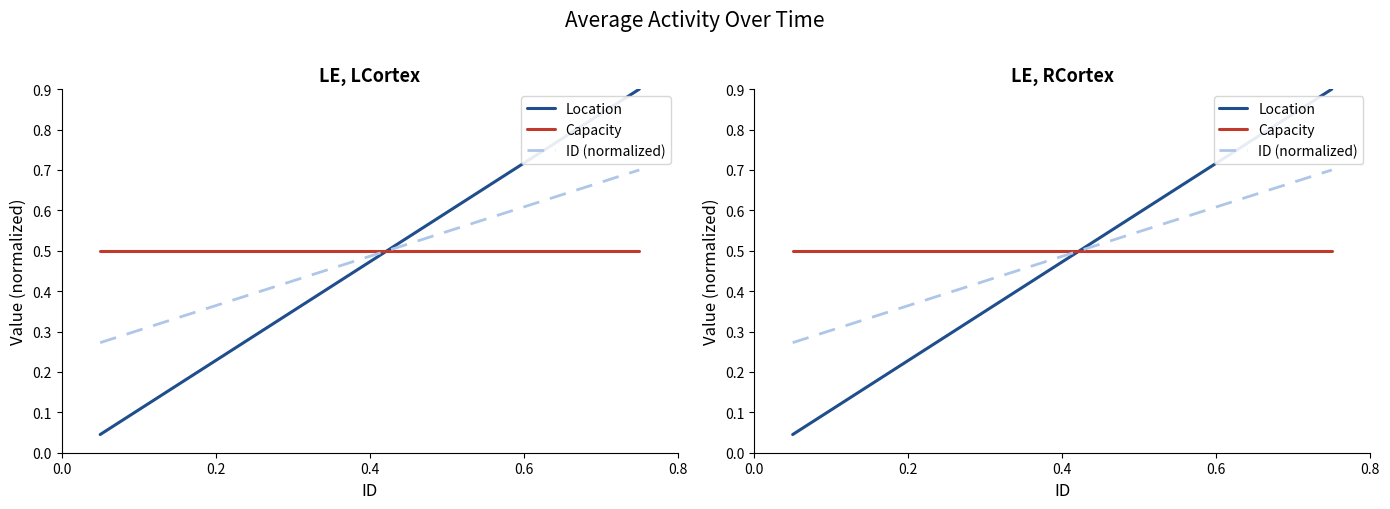

Does the chart have visible grid lines?

No